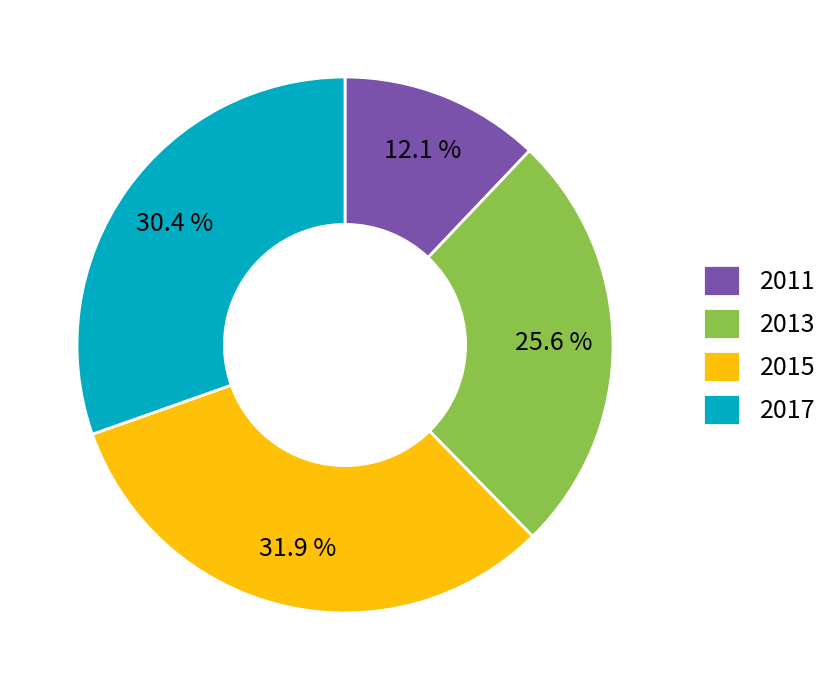

To the nearest percent, what portion does 2017 represent?

30%